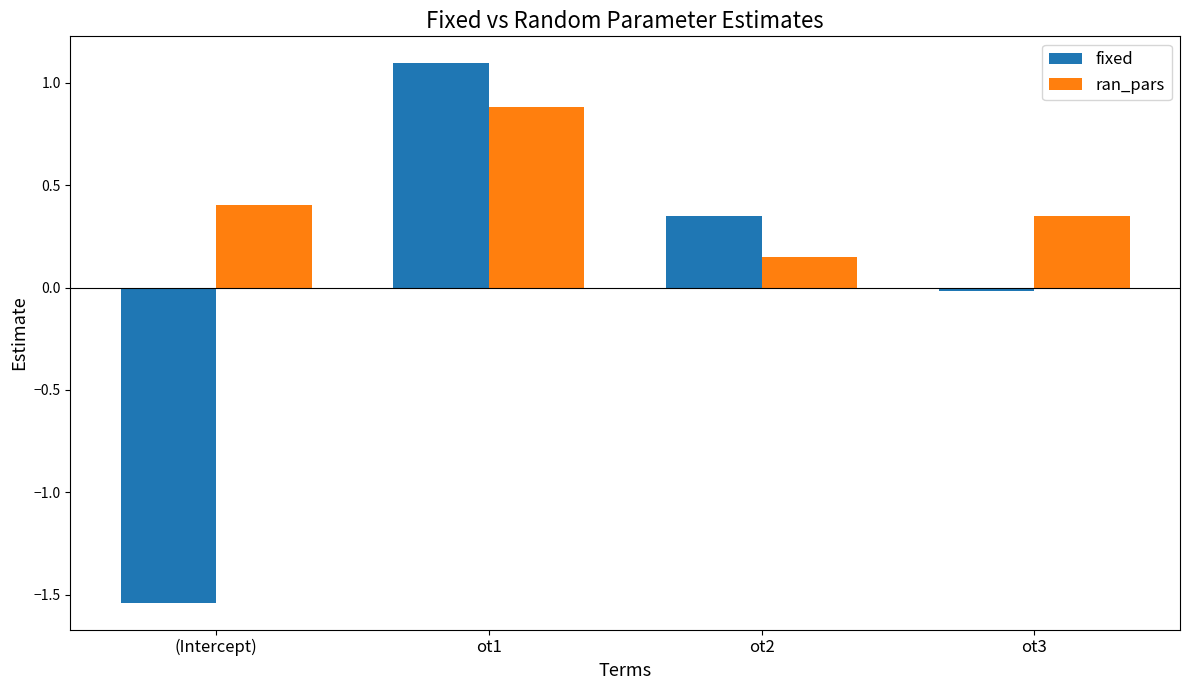

Rank the series by their maximum value, from lowest to highest.

ran_pars, fixed